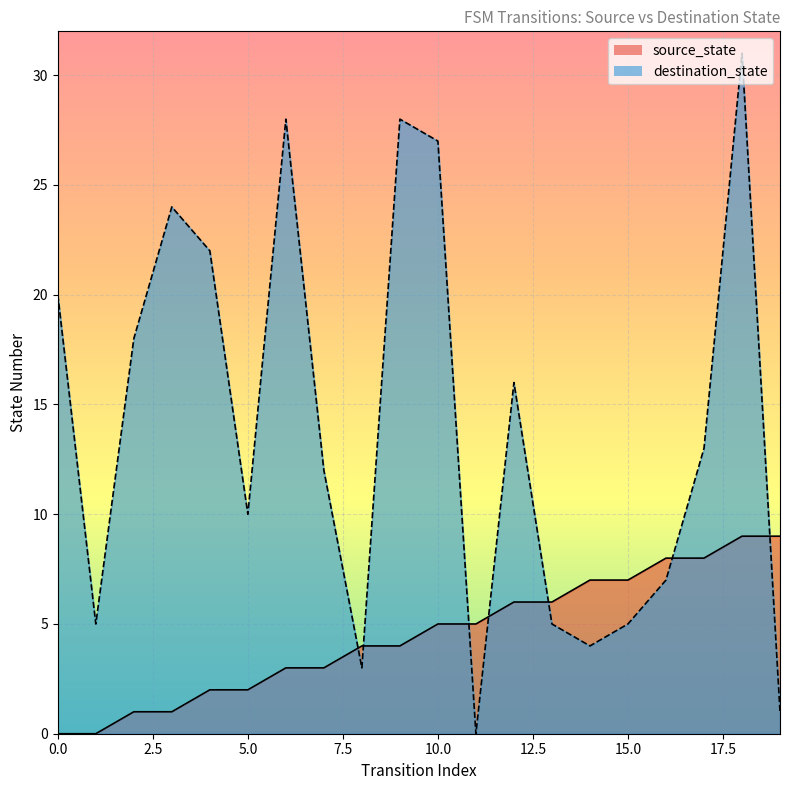

Does the chart display data point markers on the line(s)?

No